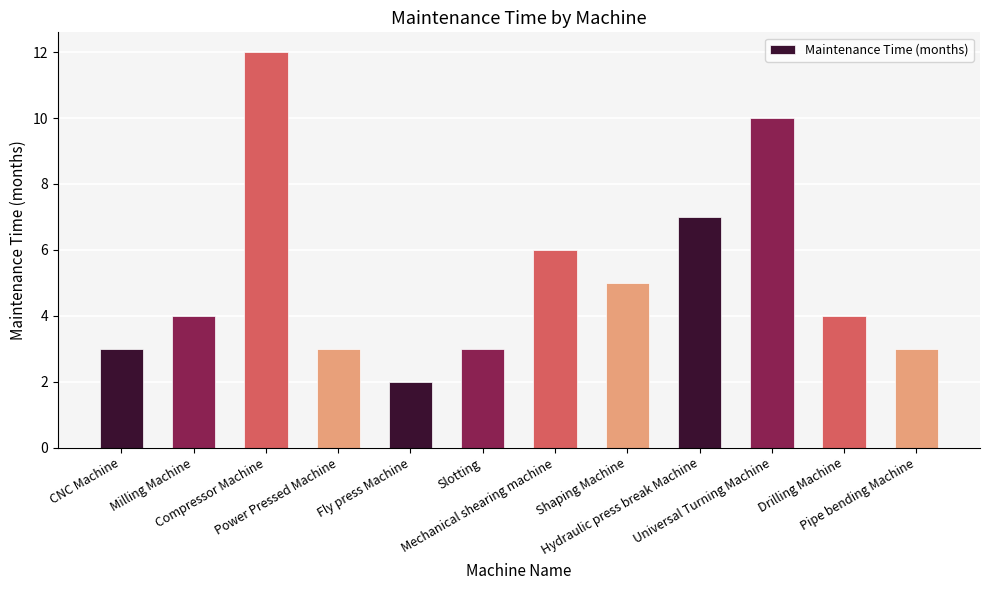

What position from the right is Pipe bending Machine?

1